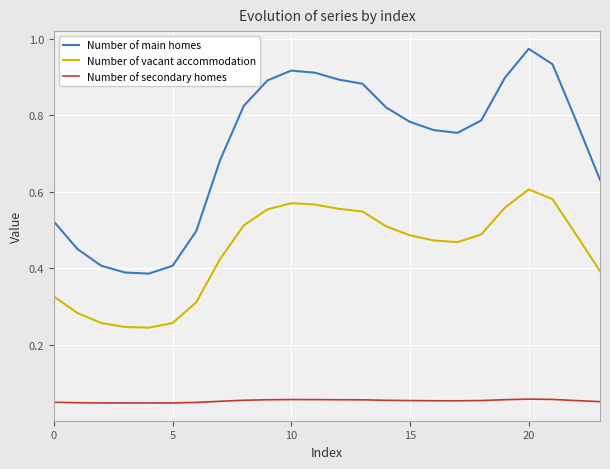

True or false: Number of secondary homes and Number of vacant accommodation cross at least once.

False